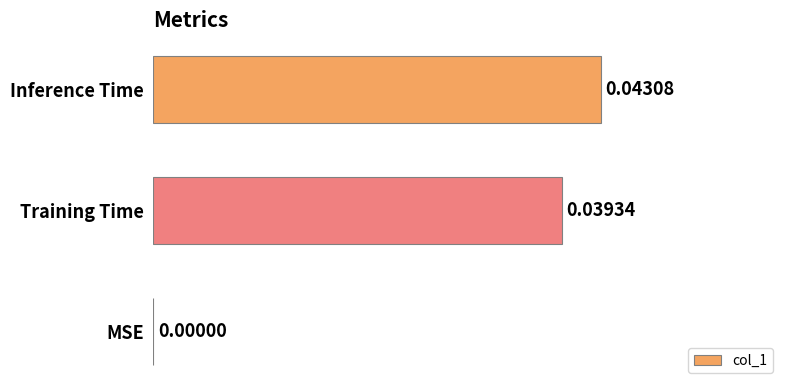

Which has a higher value, Training Time or Inference Time?

Inference Time